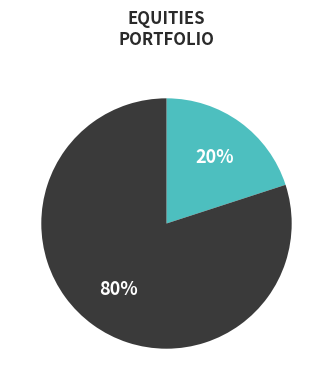

Does any single category account for the majority?

Yes